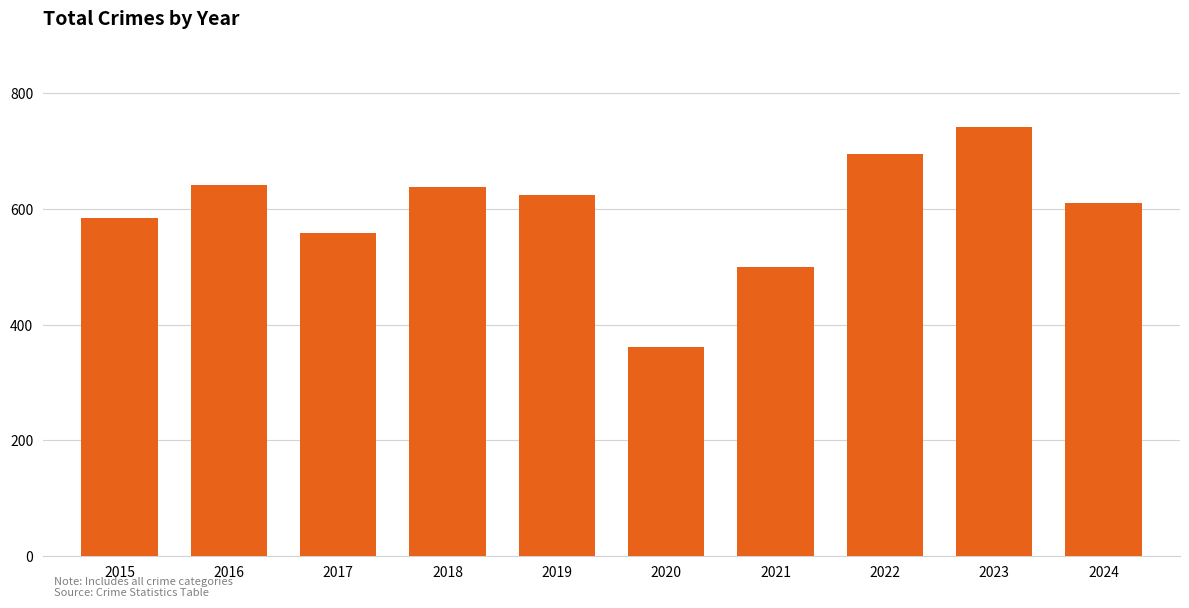

What is the change in value from 2015 to 2018?

+55